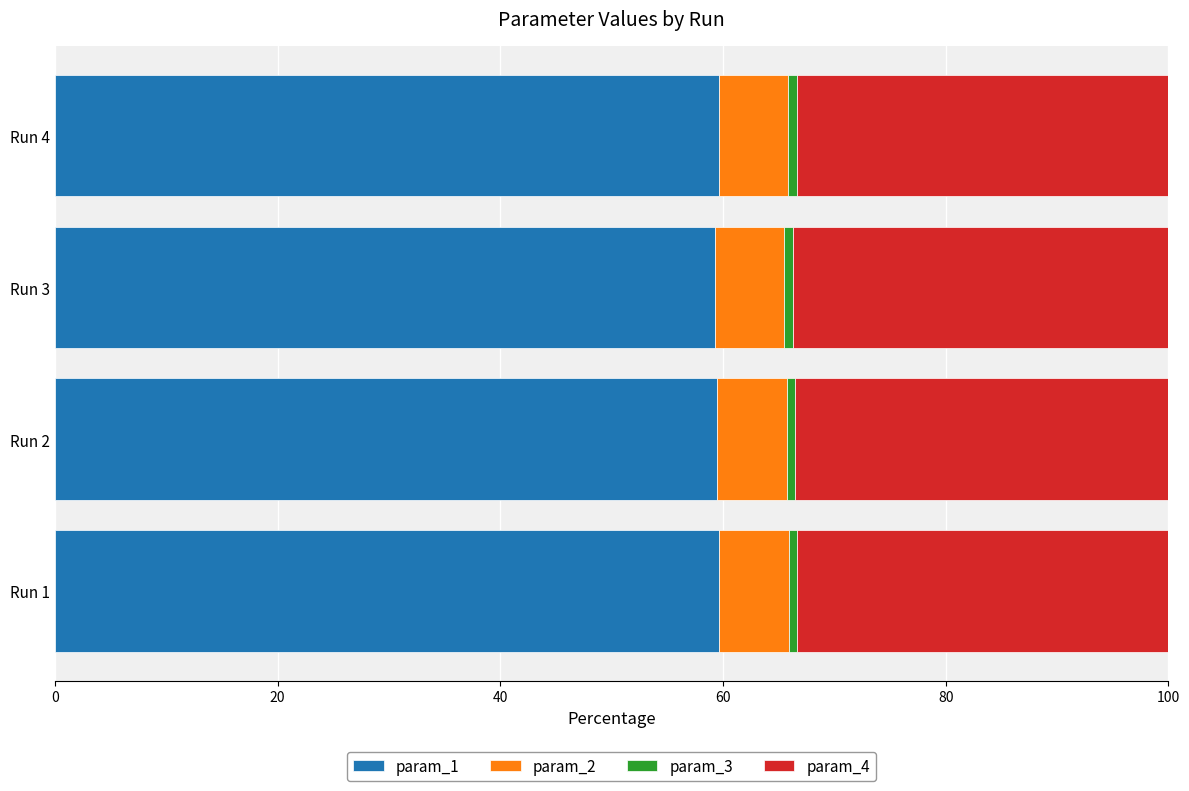

The value of param_1 at Run 1 is 104.4. True or false?

False